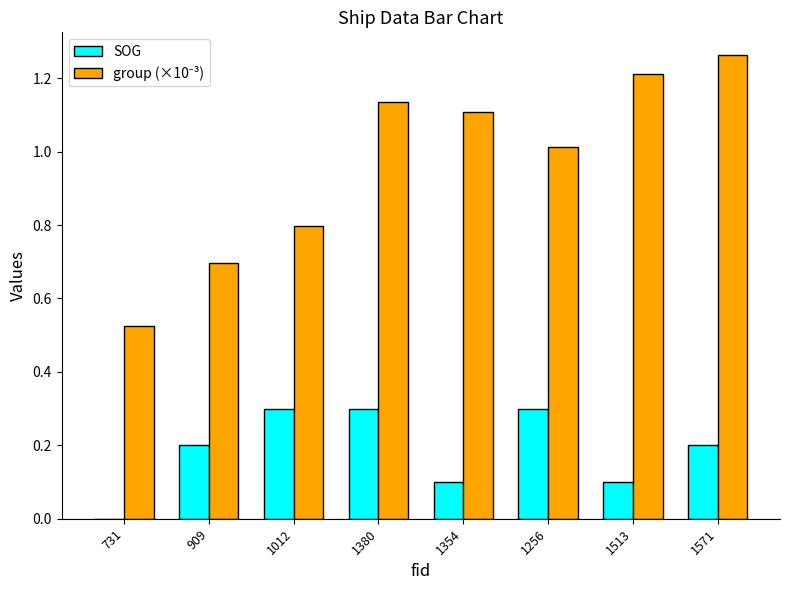

Which category has the highest value across all series?

1571